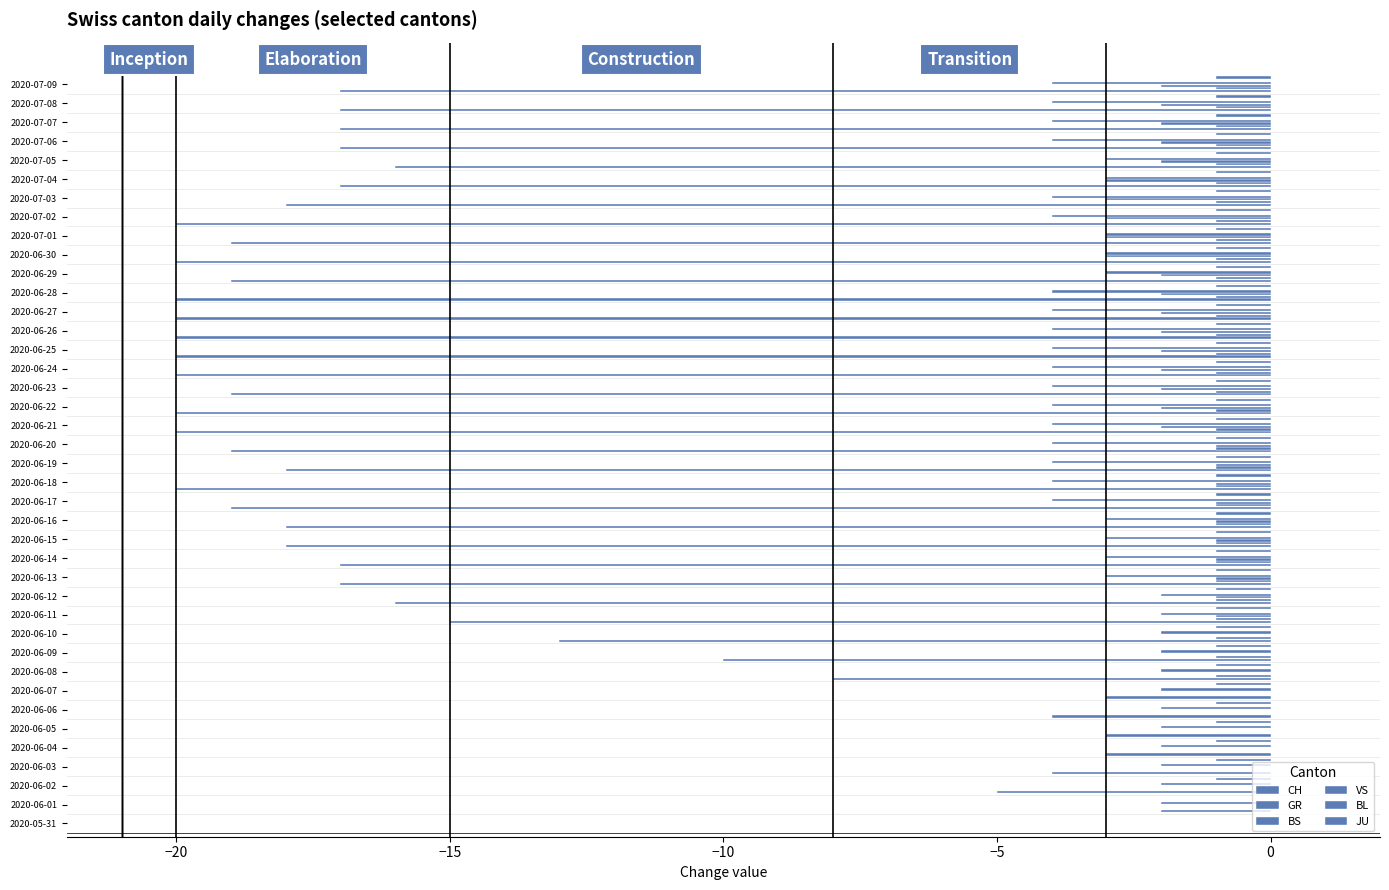

Rank the series at −10 from lowest to highest value.

GR, BS, BL, JU, VS, CH